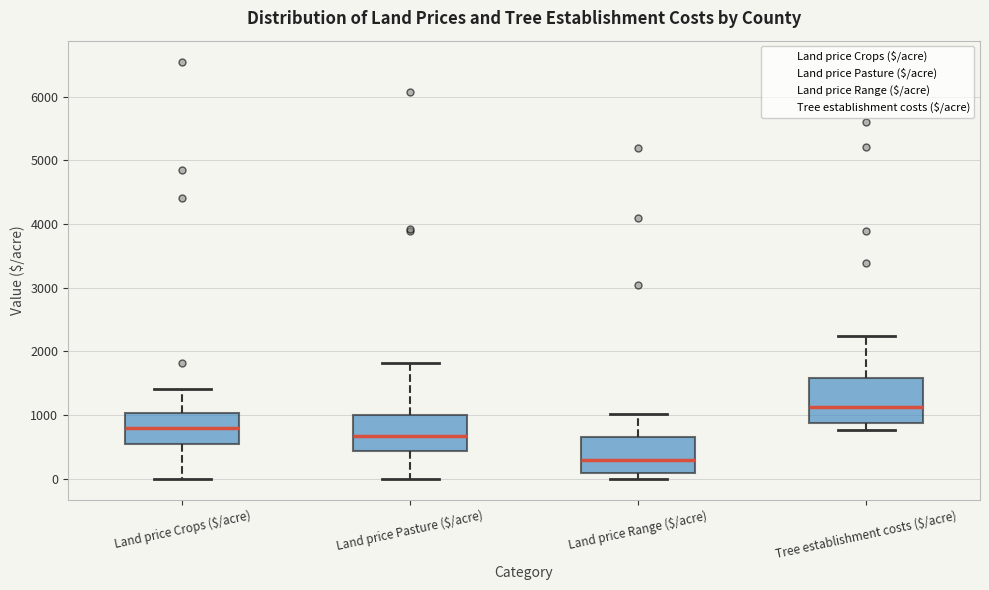

Comparing the boxes themselves (not the whiskers), which one is the tallest?

Tree establishment costs ($/acre)